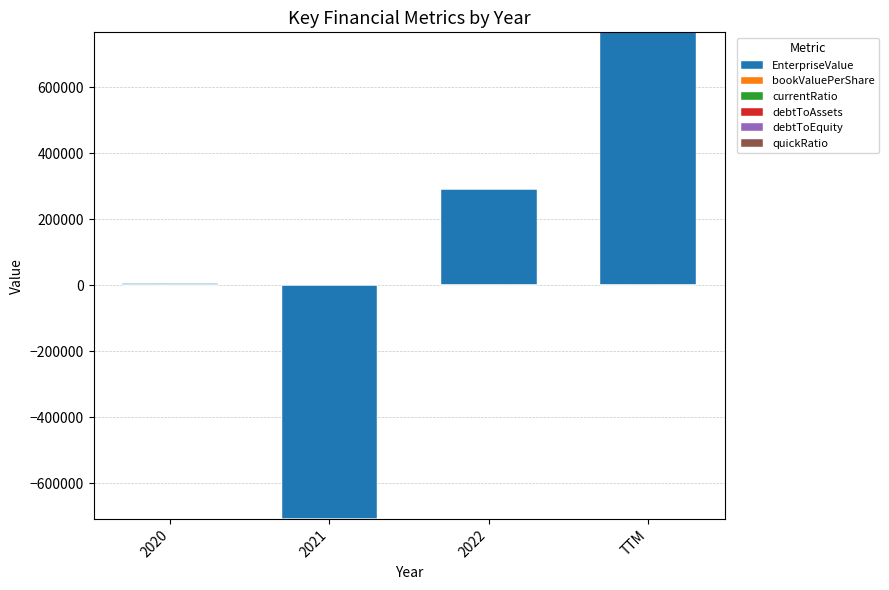

True or false: currentRatio has a value of 0.0 at 2020.

True